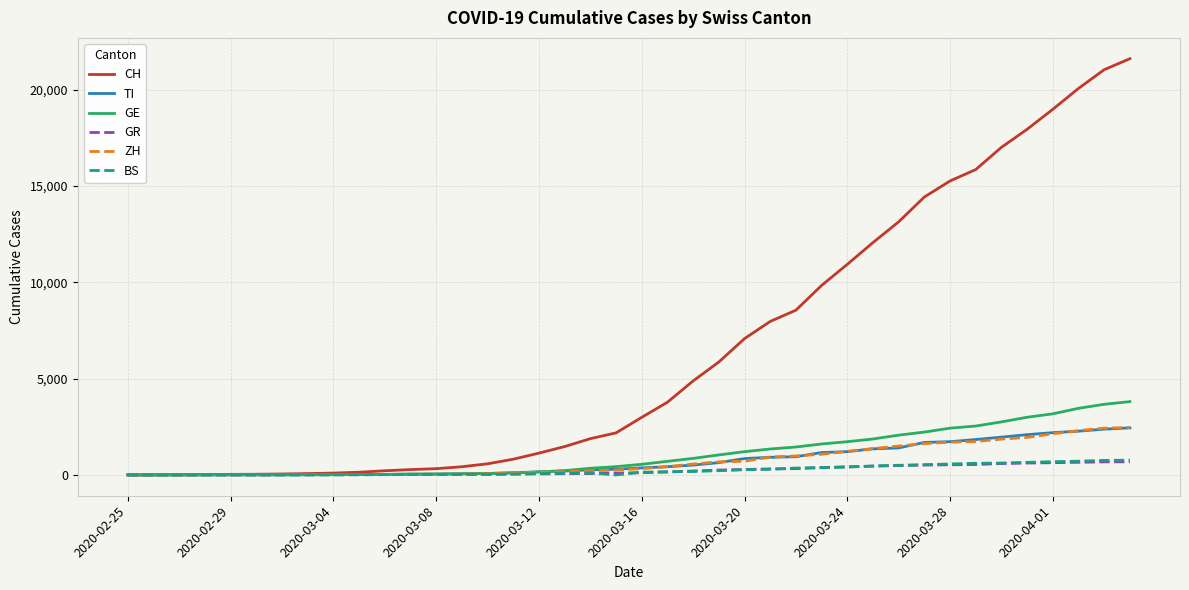

Which series has the largest range (max minus min)?

CH